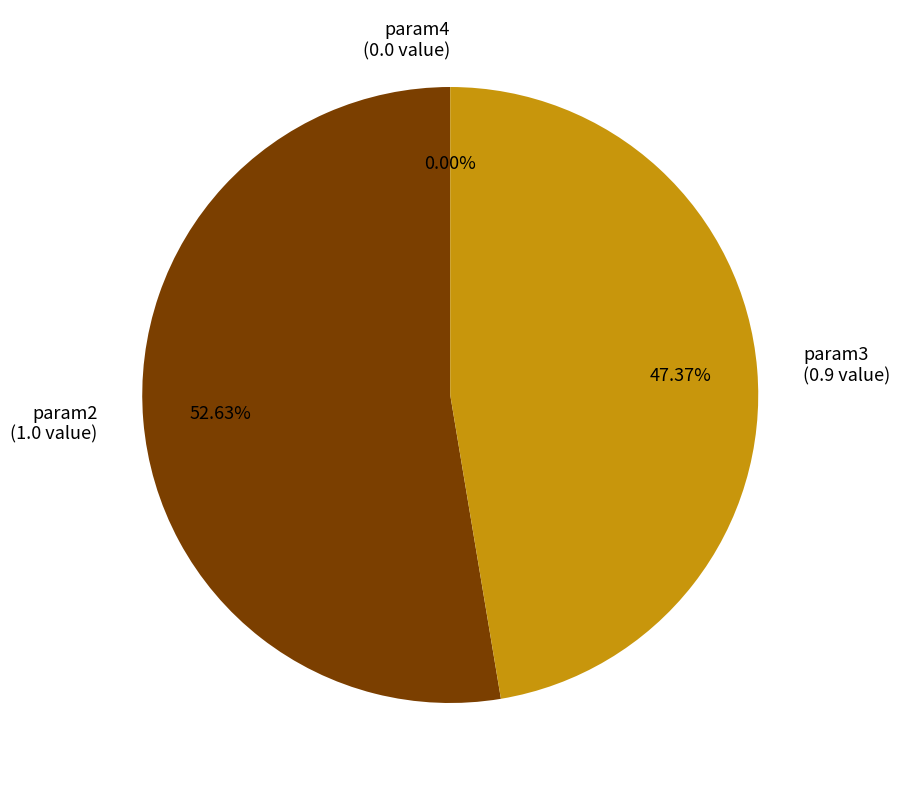

Between param4 and param2, which is larger?

param2